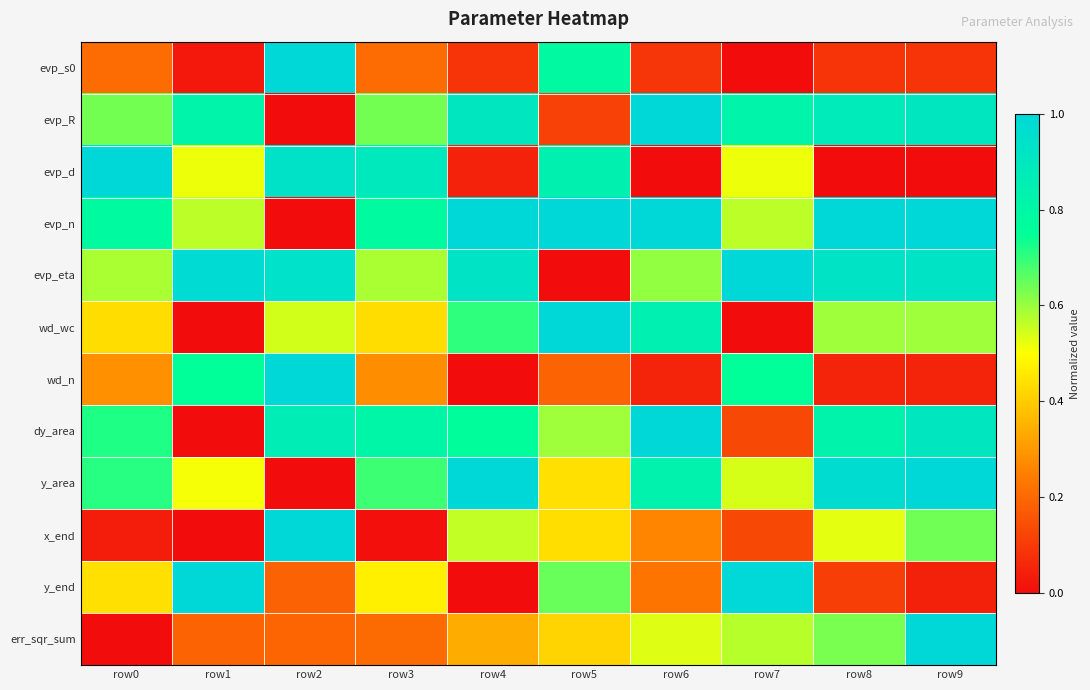

Reading right to left, what are all the values shown in this chart?

evp_s0: row9=0.1	row8=0.1	row7=0.0	row6=0.1	row5=0.8	row4=0.1	row3=0.2	row2=1.0	row1=0.0	row0=0.2
evp_R: row9=0.9	row8=0.9	row7=0.8	row6=1.0	row5=0.1	row4=0.9	row3=0.6	row2=0.0	row1=0.8	row0=0.6
evp_d: row9=0.0	row8=0.0	row7=0.5	row6=0.0	row5=0.8	row4=0.0	row3=0.9	row2=0.9	row1=0.5	row0=1.0
evp_n: row9=1.0	row8=1.0	row7=0.6	row6=1.0	row5=1.0	row4=1.0	row3=0.8	row2=0.0	row1=0.6	row0=0.8
evp_eta: row9=0.9	row8=0.9	row7=1.0	row6=0.6	row5=0.0	row4=0.9	row3=0.6	row2=0.9	row1=1.0	row0=0.6
wd_wc: row9=0.6	row8=0.6	row7=0.0	row6=0.8	row5=1.0	row4=0.7	row3=0.4	row2=0.5	row1=0.0	row0=0.4
wd_n: row9=0.1	row8=0.1	row7=0.8	row6=0.1	row5=0.2	row4=0.0	row3=0.3	row2=1.0	row1=0.8	row0=0.3
dy_area: row9=0.9	row8=0.8	row7=0.1	row6=1.0	row5=0.6	row4=0.8	row3=0.8	row2=0.9	row1=0.0	row0=0.7
y_area: row9=1.0	row8=1.0	row7=0.5	row6=0.8	row5=0.4	row4=1.0	row3=0.7	row2=0.0	row1=0.5	row0=0.7
x_end: row9=0.6	row8=0.5	row7=0.1	row6=0.3	row5=0.4	row4=0.6	row3=0.0	row2=1.0	row1=0.0	row0=0.0
y_end: row9=0.0	row8=0.1	row7=1.0	row6=0.2	row5=0.6	row4=0.0	row3=0.5	row2=0.2	row1=1.0	row0=0.4
err_sqr_sum: row9=1.0	row8=0.6	row7=0.6	row6=0.5	row5=0.4	row4=0.3	row3=0.2	row2=0.2	row1=0.2	row0=0.0